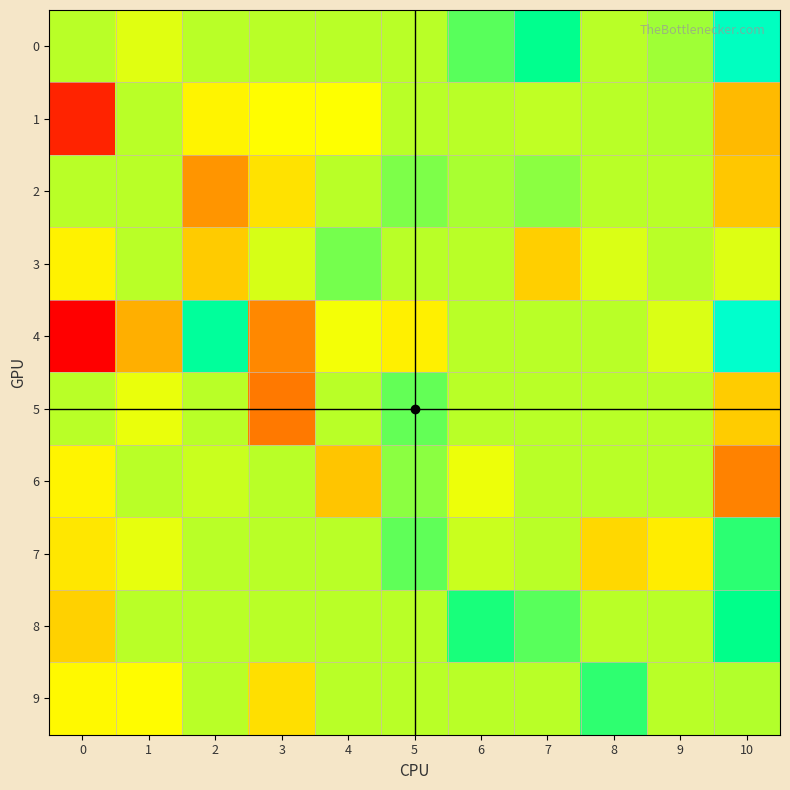

At how many categories does at least one series exceed 0?

11